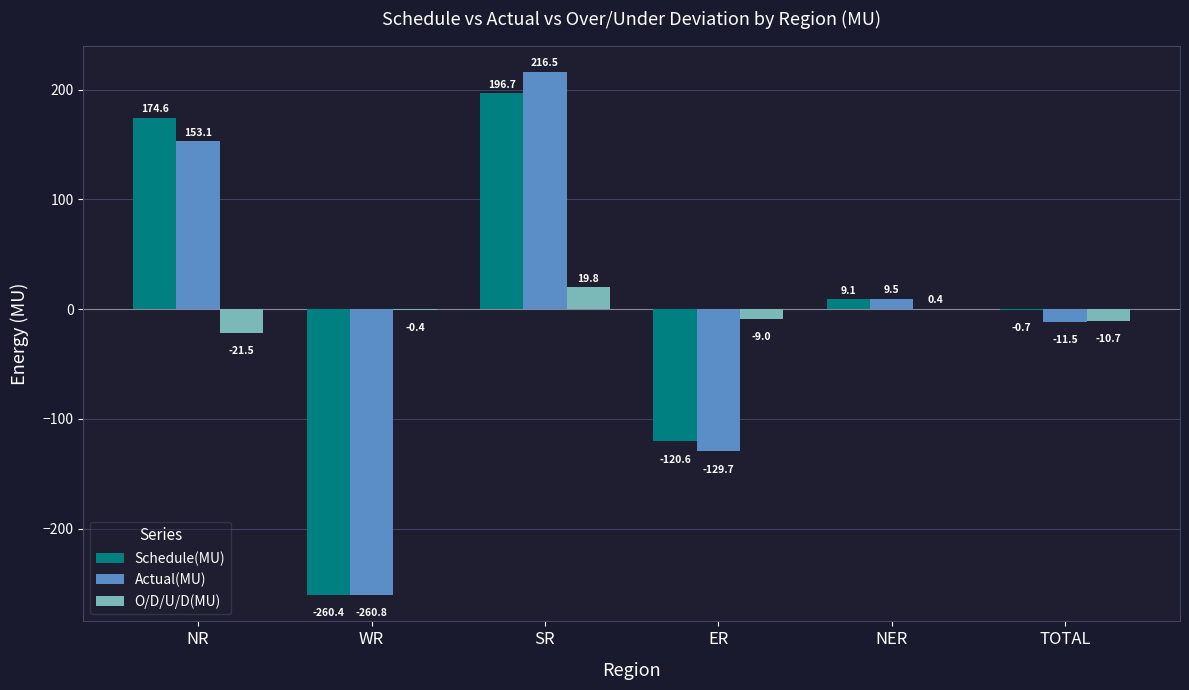

At which label does Schedule(MU) first exceed 9?

NR